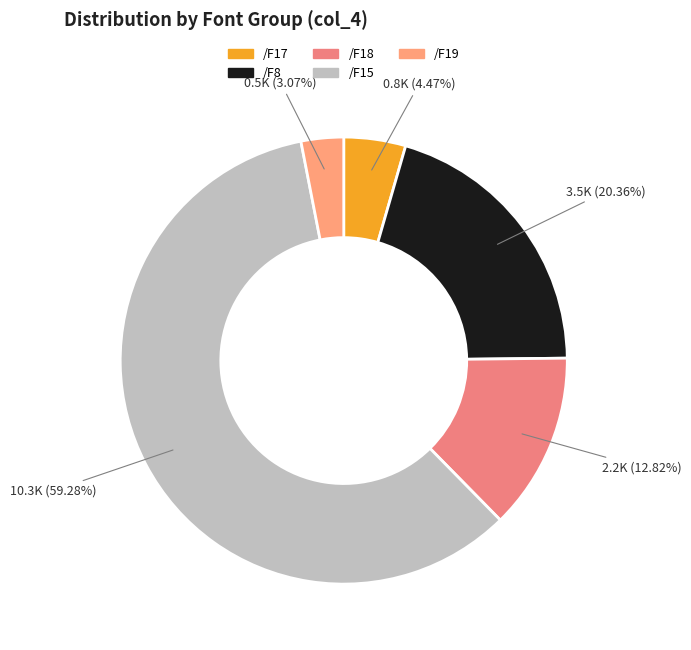

Does /F19 account for over 50% of the chart?

No